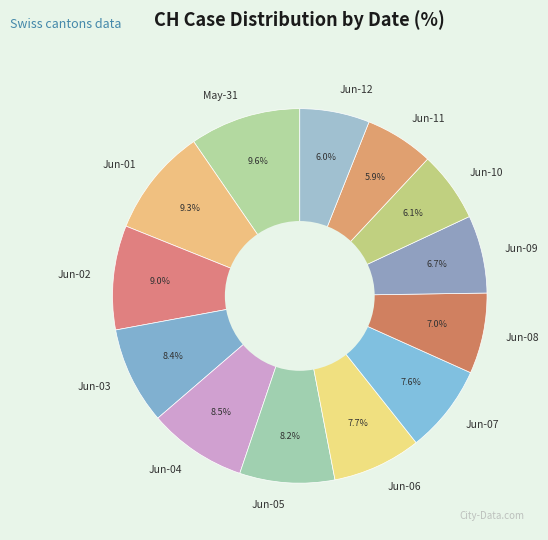

Is there any slice that represents more than half of the pie?

No